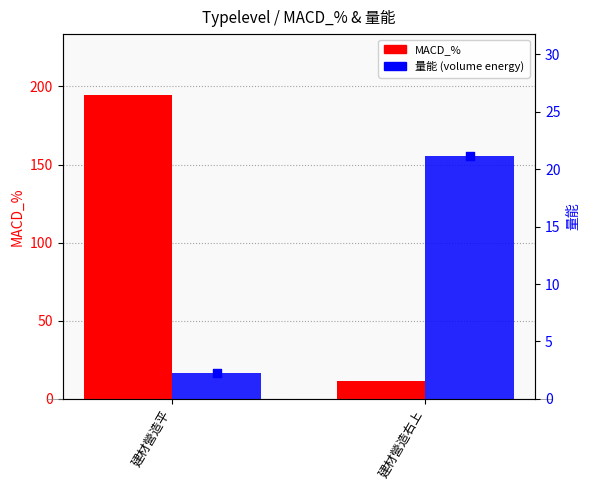

Which series has the largest total across all categories?

MACD_%